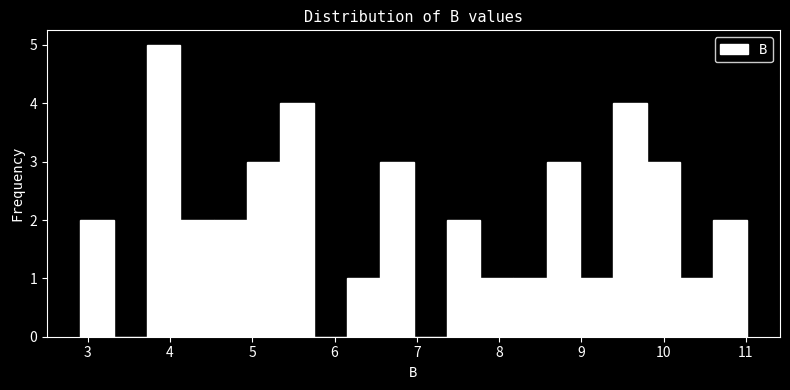

Reading left to right, transcribe this chart: for each bar, give the range it covers on the x-axis and its height. Neither the bar edges nor the heights are printed on the chart, so give them approximately, as read against the axes.

2.9 to 3.3: 2
3.3 to 3.7: 0
3.7 to 4.1: 5
4.1 to 4.5: 2
4.5 to 4.9: 2
4.9 to 5.3: 3
5.3 to 5.7: 4
5.7 to 6.2: 0
6.2 to 6.6: 1
6.6 to 7.0: 3
7.0 to 7.4: 0
7.4 to 7.8: 2
7.8 to 8.2: 1
8.2 to 8.6: 1
8.6 to 9.0: 3
9.0 to 9.4: 1
9.4 to 9.8: 4
9.8 to 10.2: 3
10.2 to 10.6: 1
10.6 to 11.0: 2